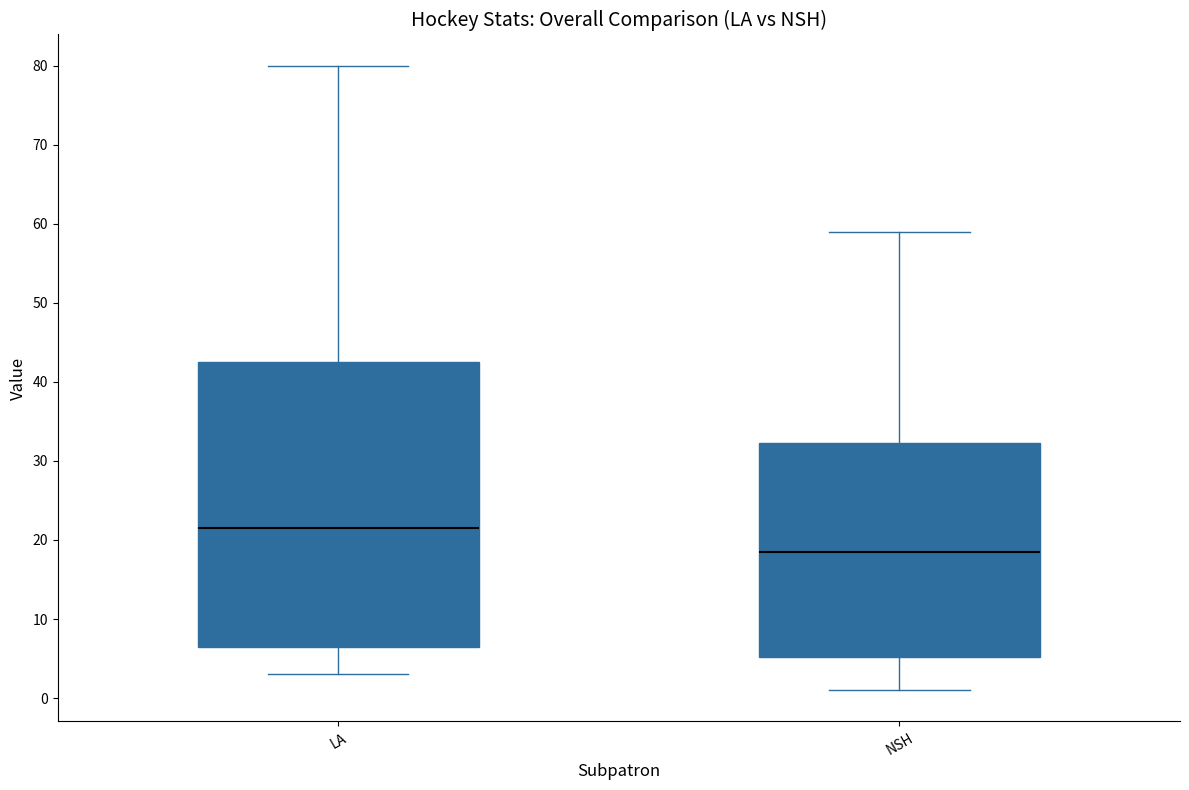

Where does the median line of the box for NSH sit on the y-axis? The values are not printed on the chart, so give them approximately, as read against the axis.

19